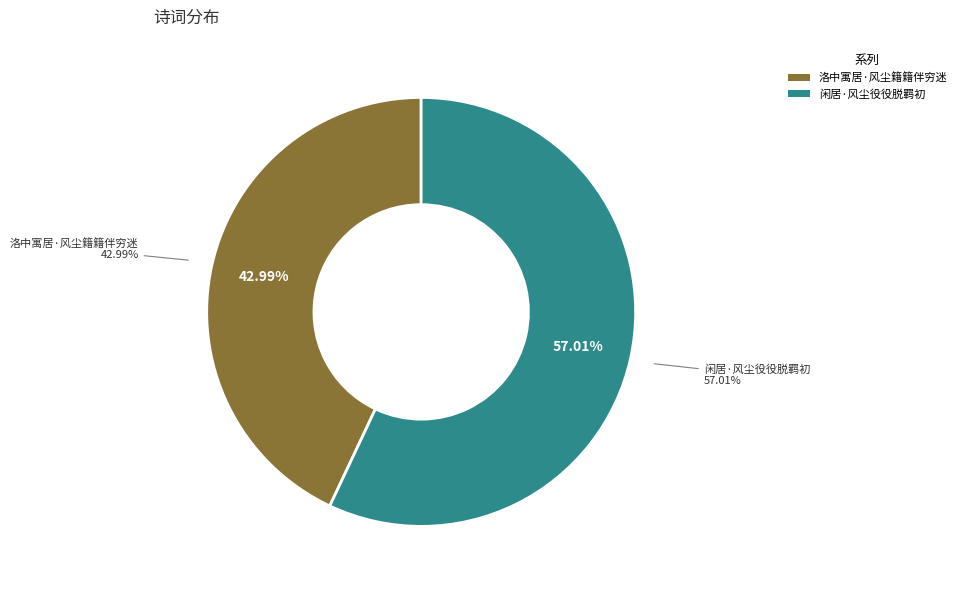

To the nearest percent, what is the combined percentage of 洛中寓居·风尘籍籍伴穷迷 and 闲居·风尘役役脱羁初?

100%